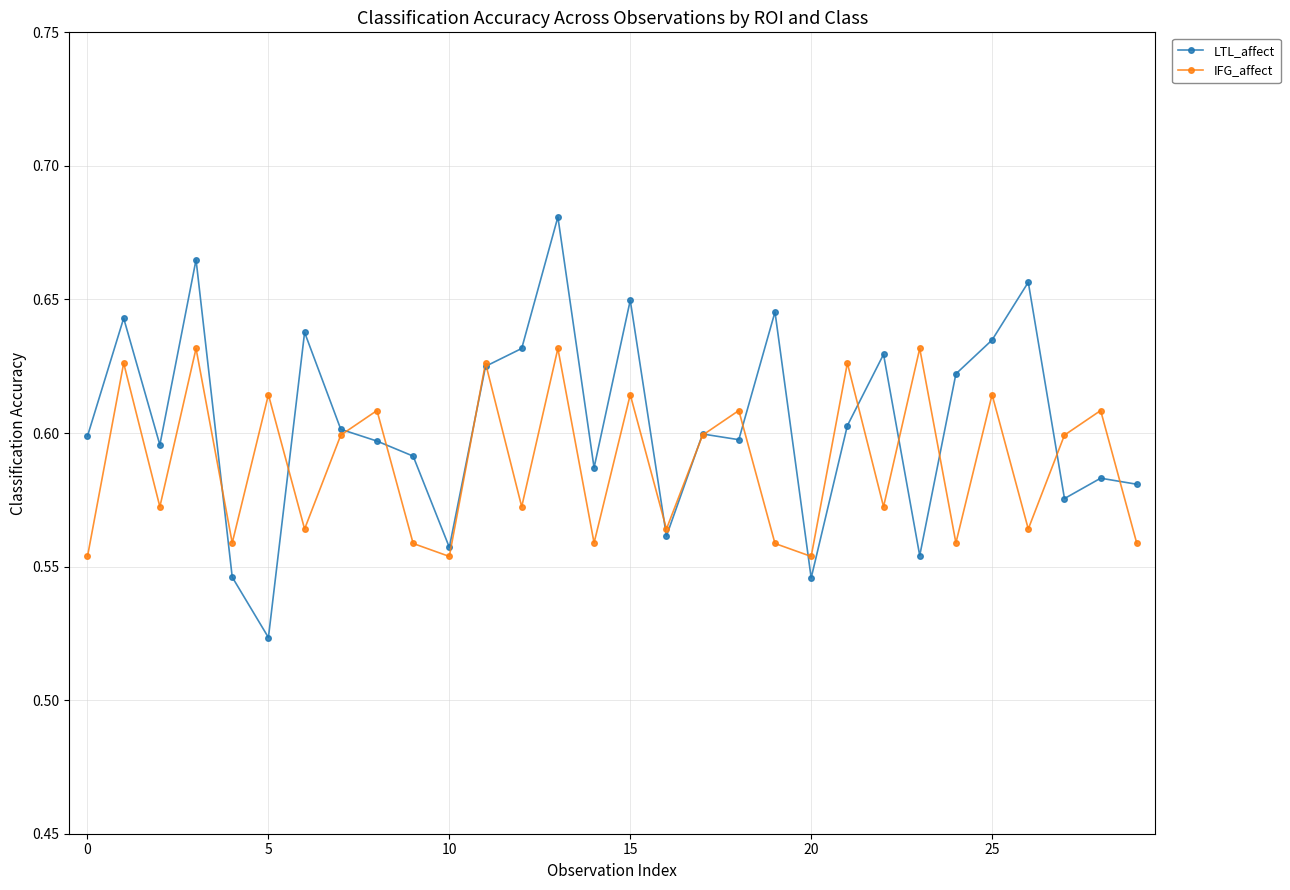

Rank the series by their maximum value, from highest to lowest.

LTL_affect, IFG_affect